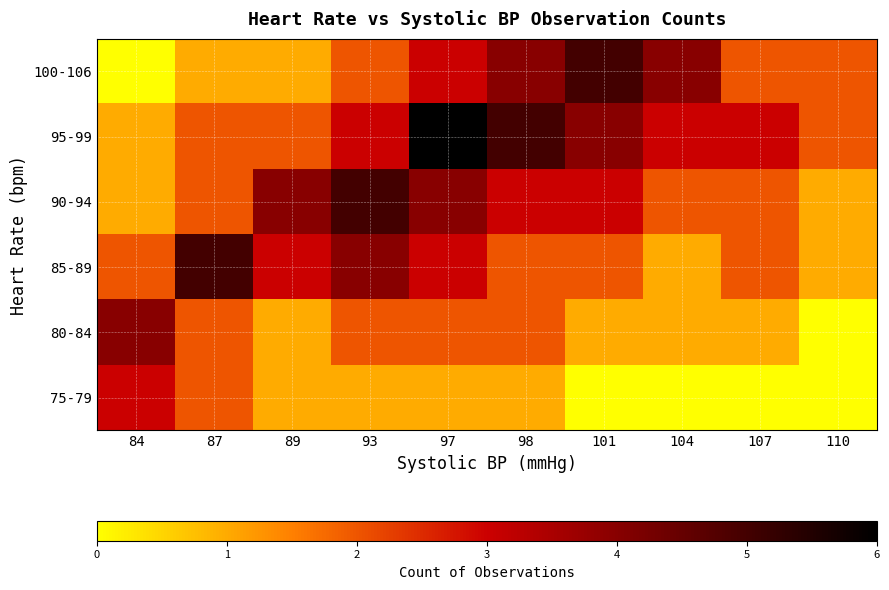

What is the difference between the highest and lowest values at 110?

2